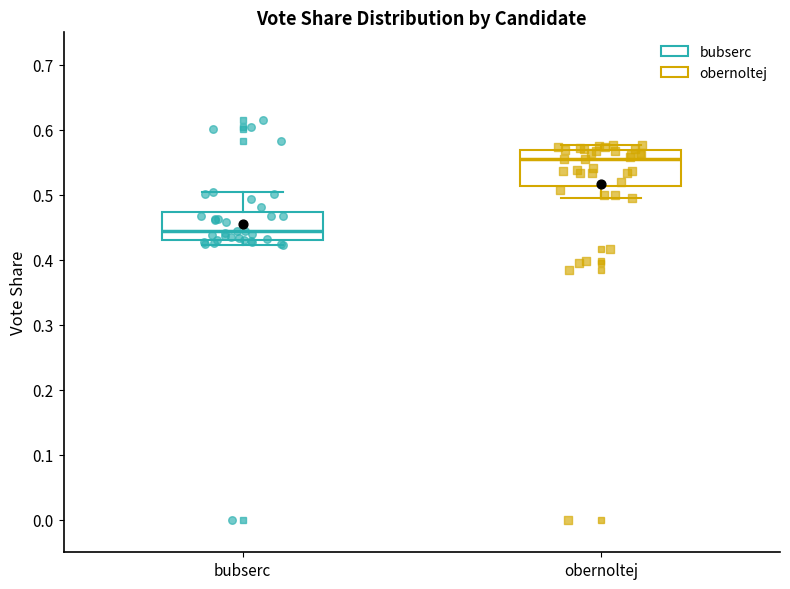

Reading left to right, read every box against the y-axis: the position of its median line, the range the box covers, and the ends of its whiskers. The values are not printed on the chart, so give them approximately, as read against the axis.

bubserc: median 0.45, box 0.43 to 0.47, whiskers 0.42 to 0.51
obernoltej: median 0.56, box 0.51 to 0.57, whiskers 0.50 to 0.58